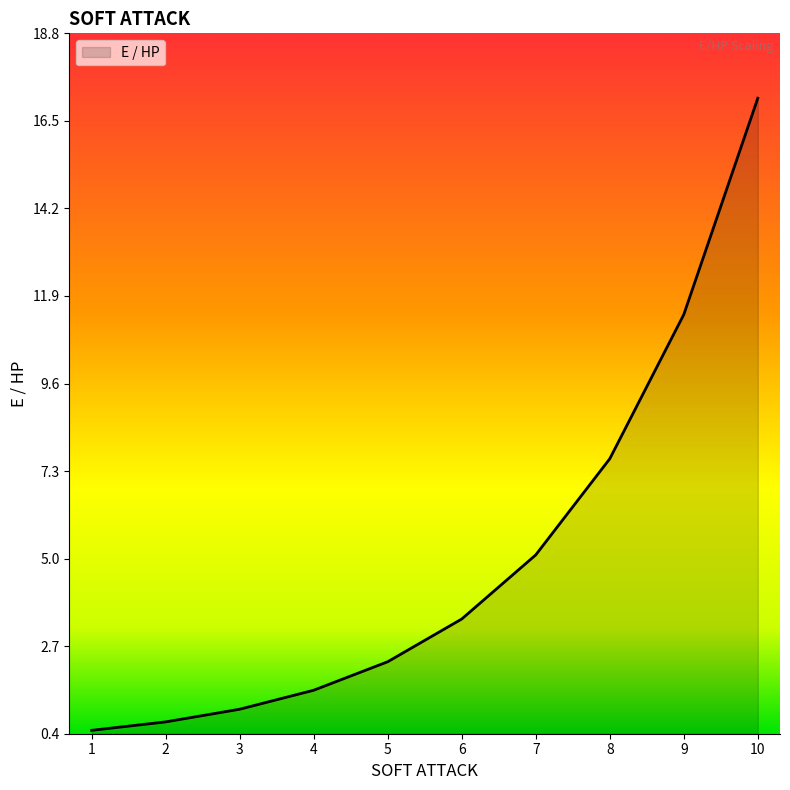

The value at 10 is 17.1. True or false?

True